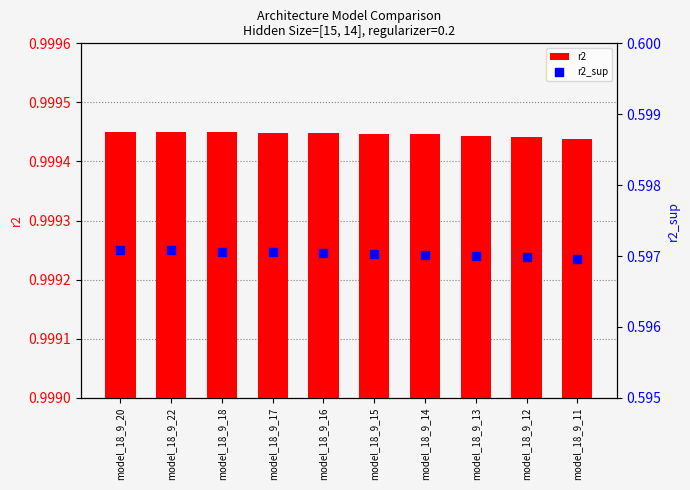

At which category is the sum across all series the highest?

model_18_9_22